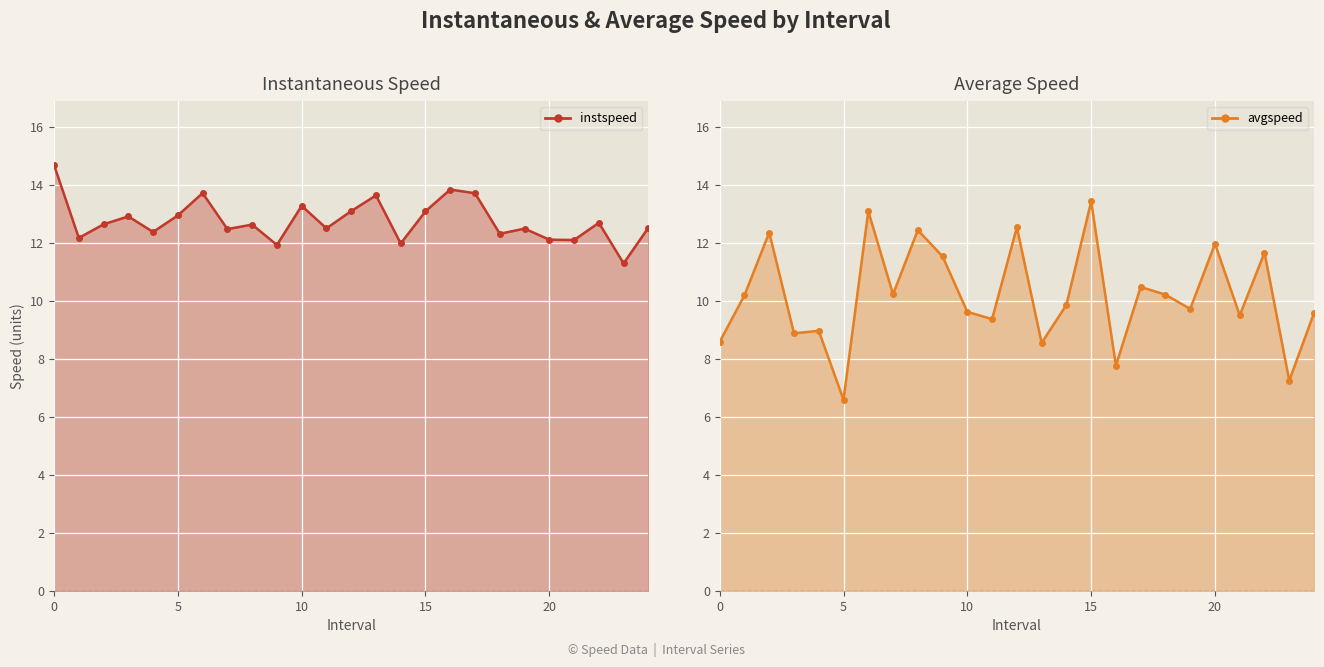

How many intersections are there between avgspeed_line and instspeed_line?

2